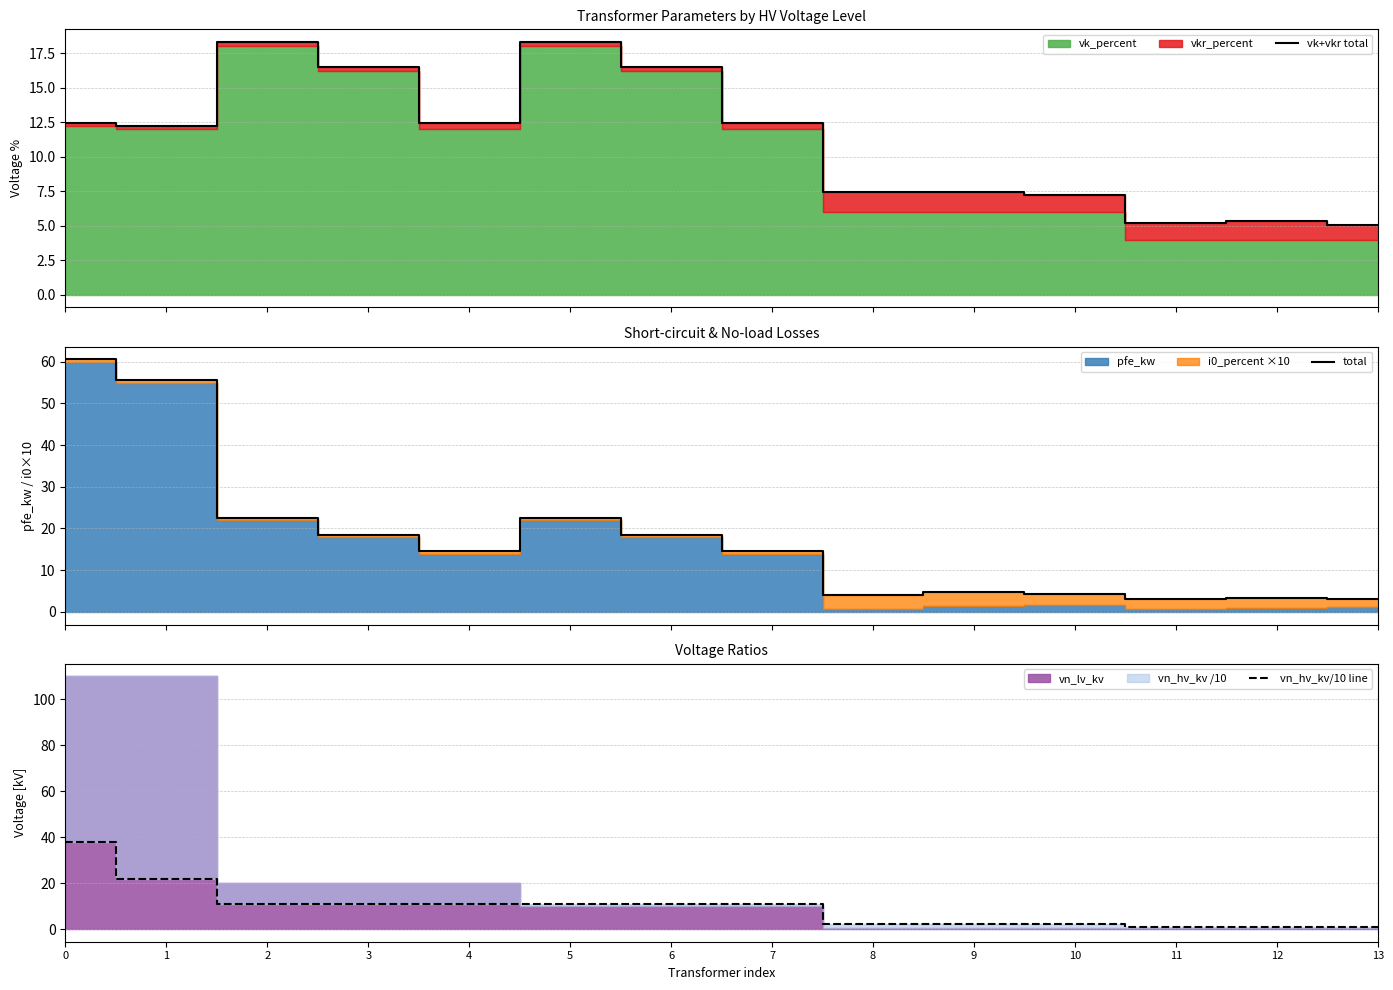

What is the difference between the second highest and minimum values in the total series?

52.6